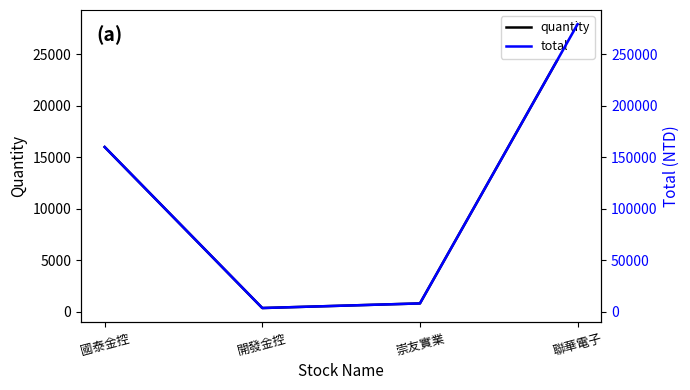

Between 國泰金控 and 開發金控, which series saw the biggest shift?

total